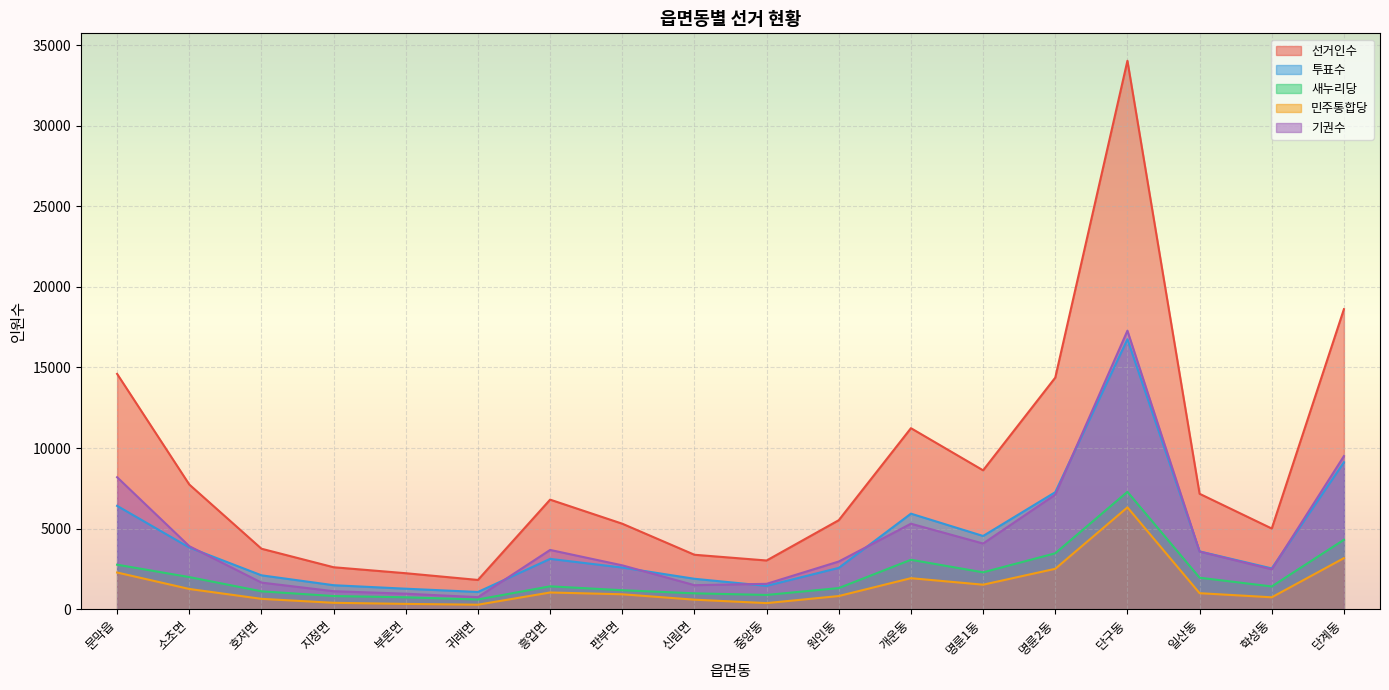

Is it true that 새누리당 equals 1310 at 원인동?

True